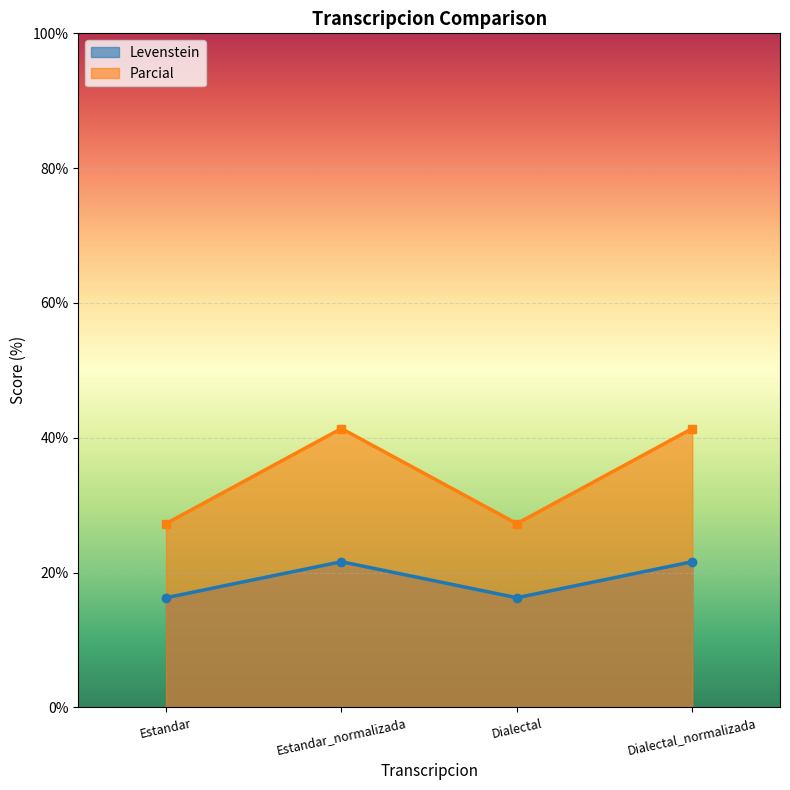

True or false: Levenstein has more than 2 points higher than both neighbors.

False